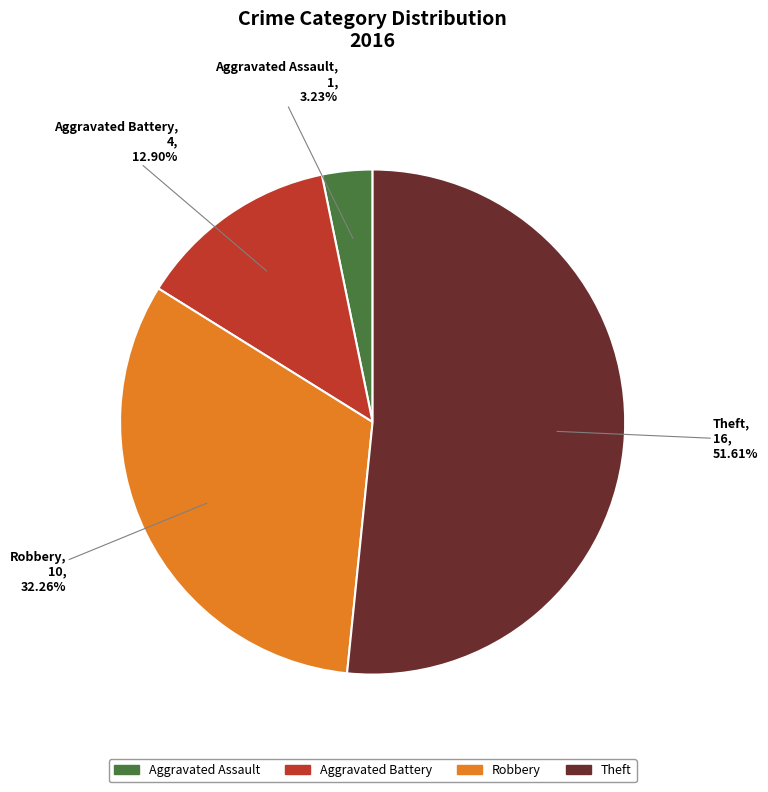

What percentage is the Aggravated Assault slice, to the nearest percent?

3%